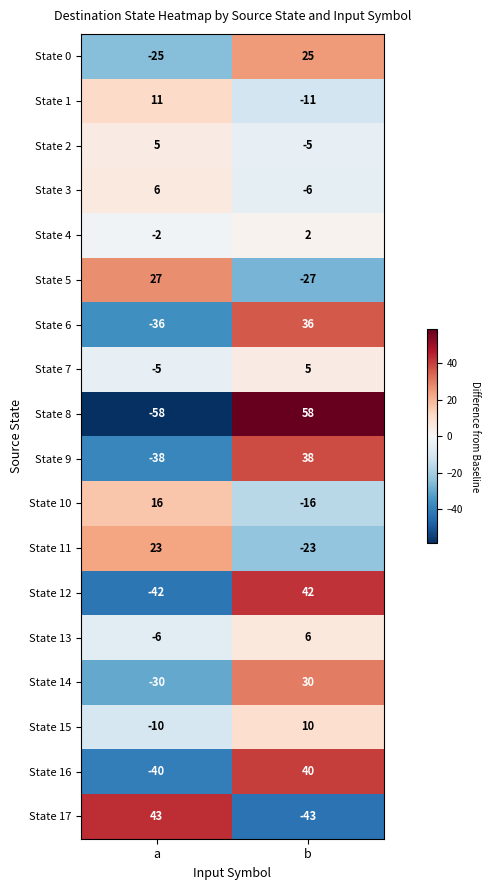

What is the greatest value displayed?

58